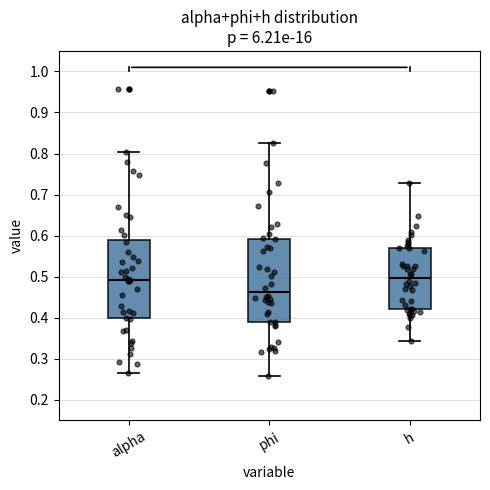

Comparing the boxes themselves (not the whiskers), which one is the tallest?

phi